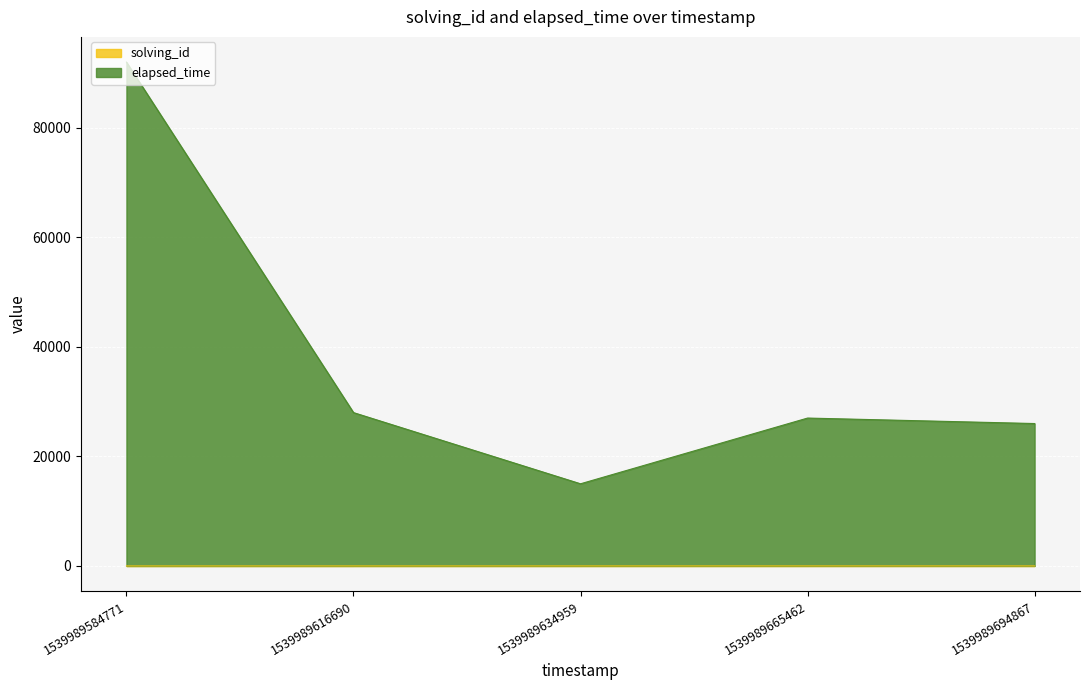

How many solving_id values are between 2 and 4?

3